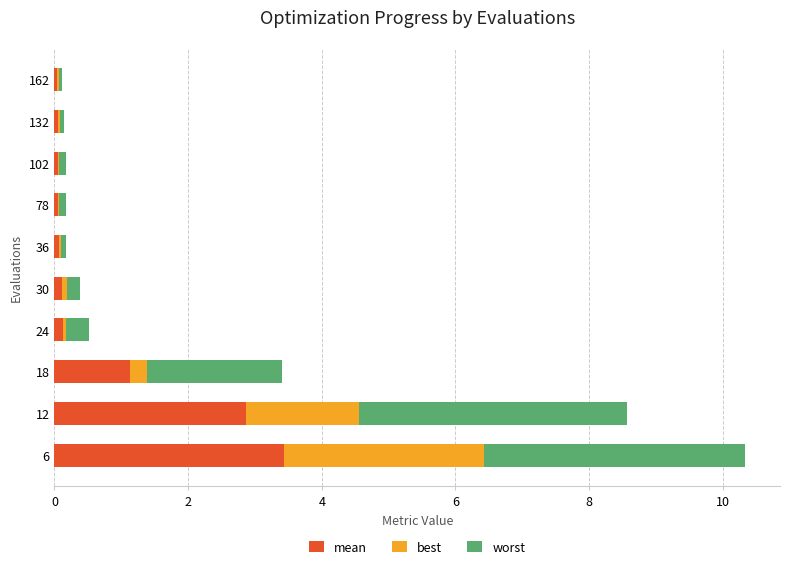

At which category is the sum across all series the highest?

6